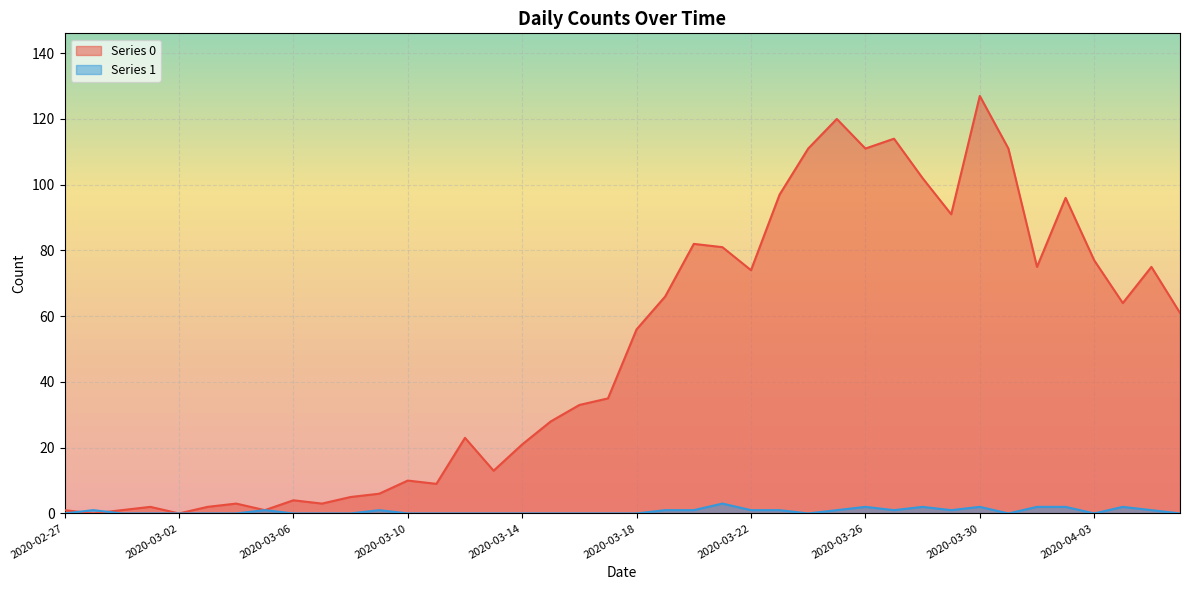

At 2020-02-29, list the series in order from smallest to largest.

Series 1, Series 0